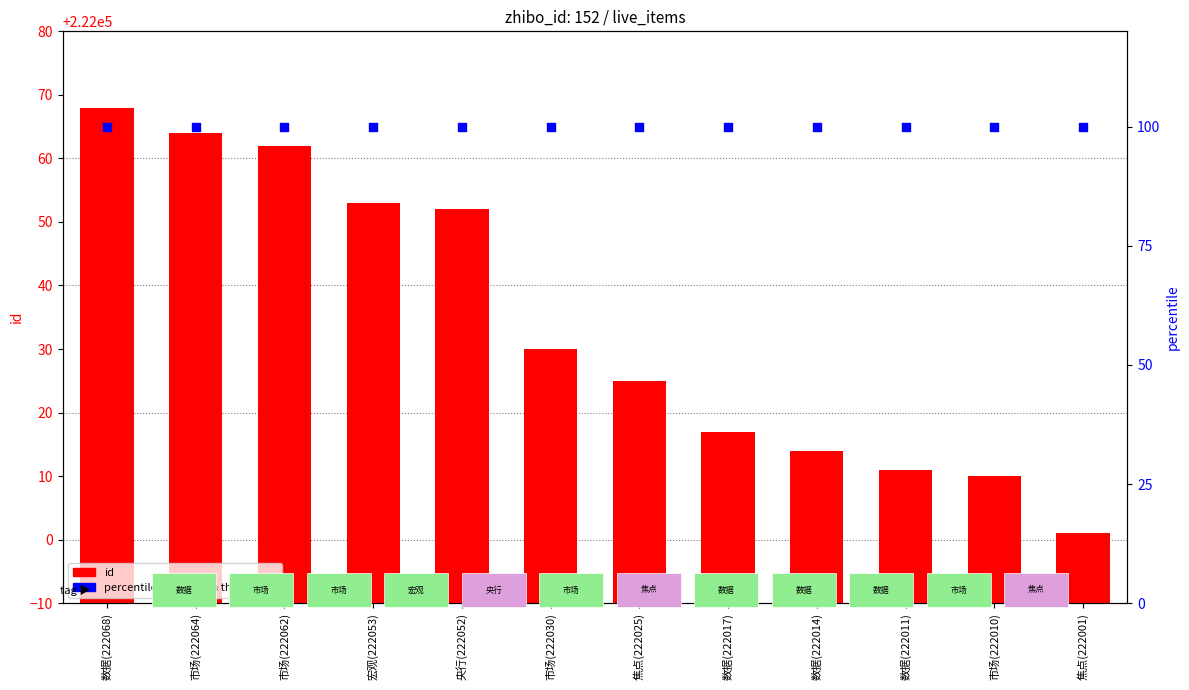

Which series contains the lowest Y value?

percentile rank within the sample